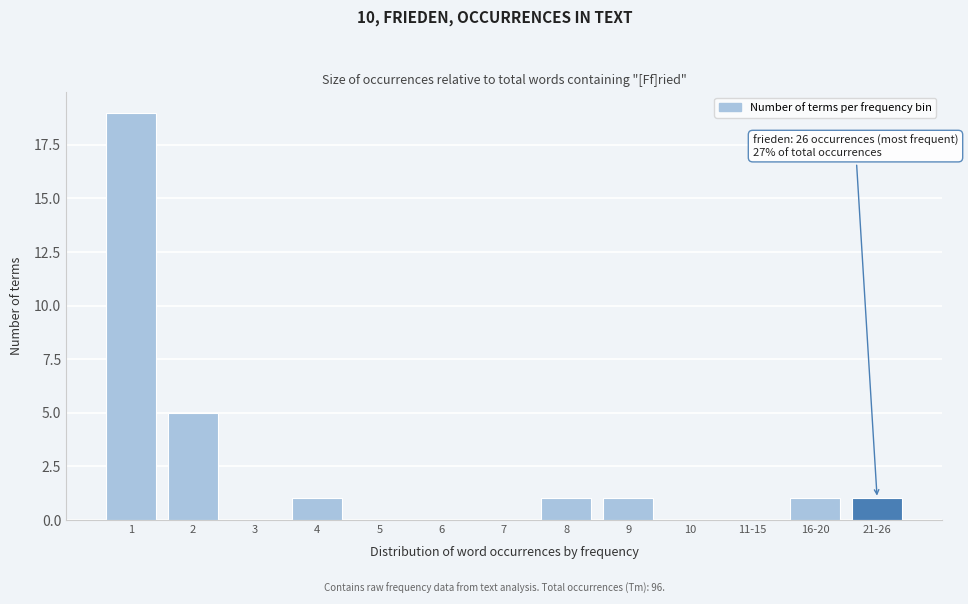

Reading right to left, what are all the values shown in this chart?

21-26=1	16-20=1	11-15=0	10=0	9=1	8=1	7=0	6=0	5=0	4=1	3=0	2=5	1=19